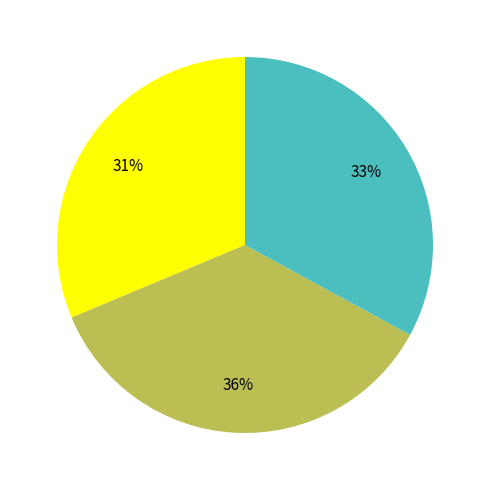

To the nearest percent, what is the average slice percentage?

33%